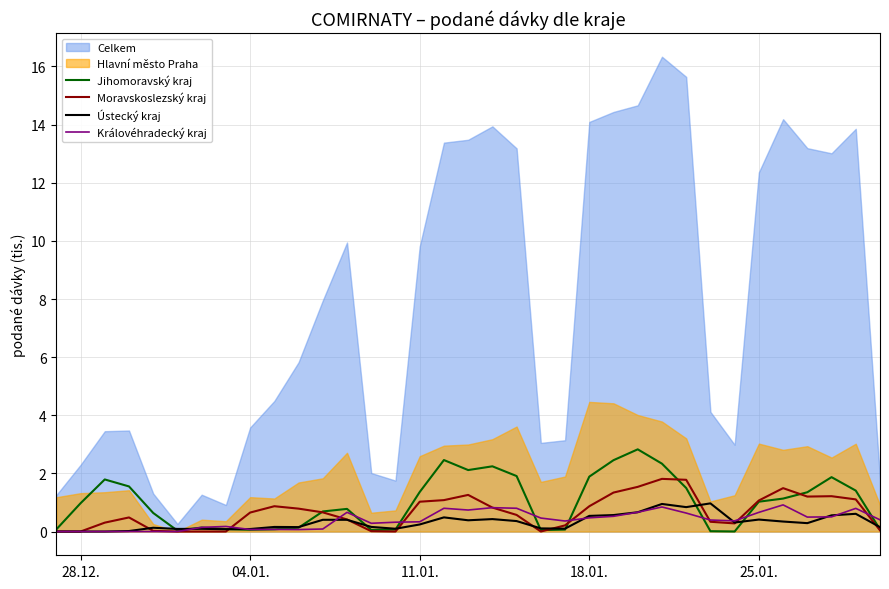

What is the highest value of the Ústecký kraj series?

1.0